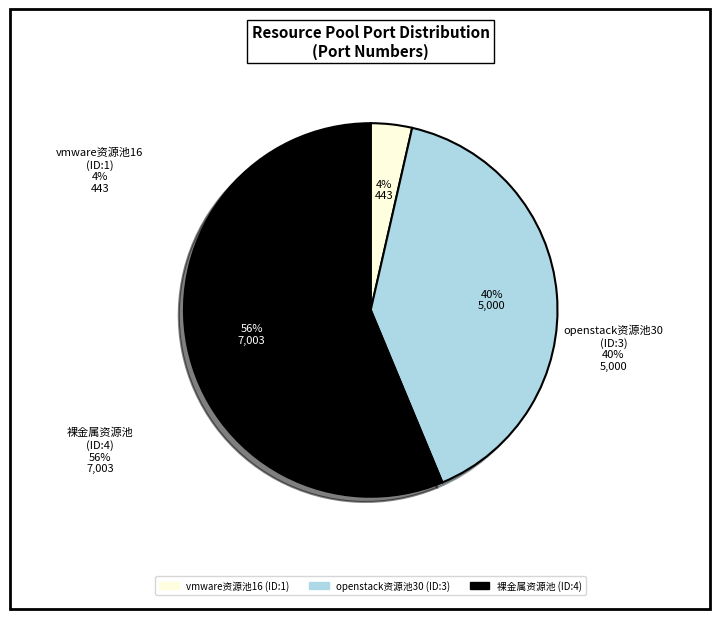

The vmware资源池16 (ID:1) slice represents 15% of the pie. True or false?

False